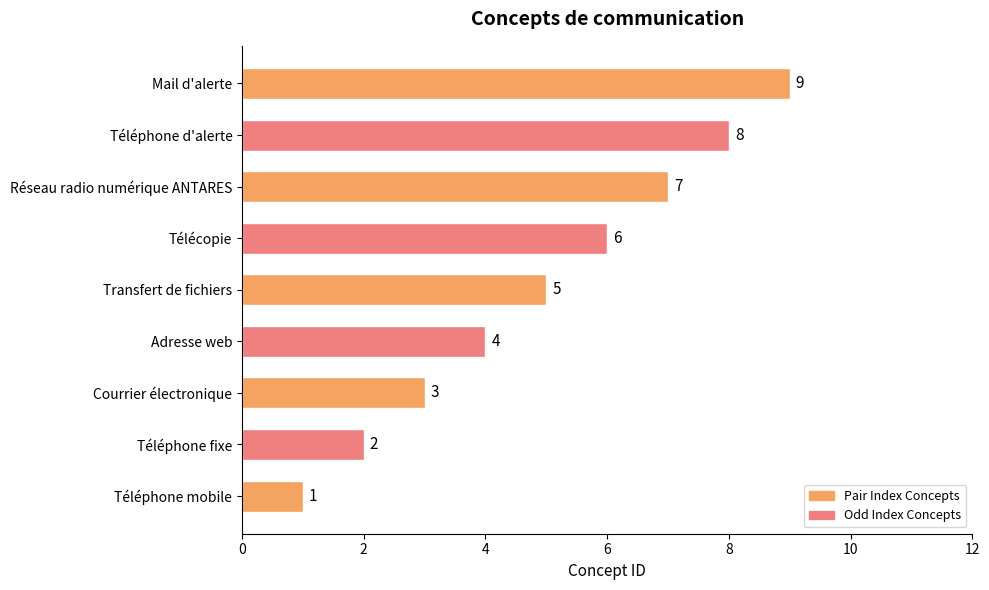

Approximately how many times larger is the value at Réseau radio numérique ANTARES compared to Téléphone d'alerte?

0.9